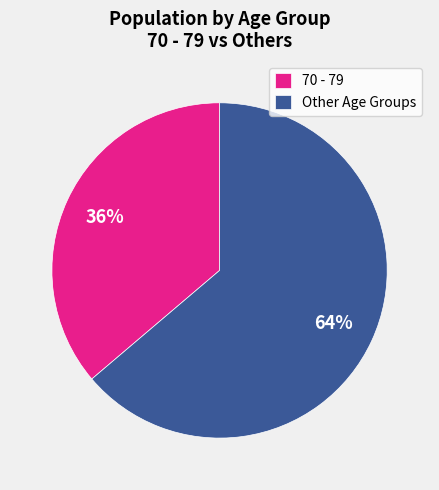

To the nearest percent, what is the difference between the Other Age Groups and 70 - 79 slice percentages?

28%